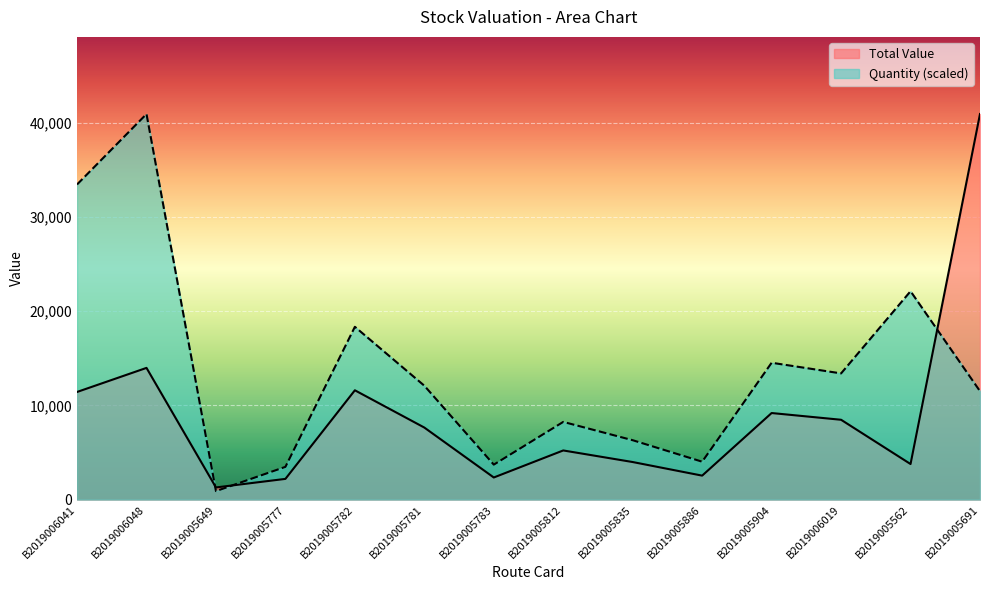

List the labels in order of Total Value value, largest first.

B2019005691, B2019006048, B2019005782, B2019006041, B2019005904, B2019006019, B2019005781, B2019005812, B2019005835, B2019005562, B2019005886, B2019005783, B2019005777, B2019005649